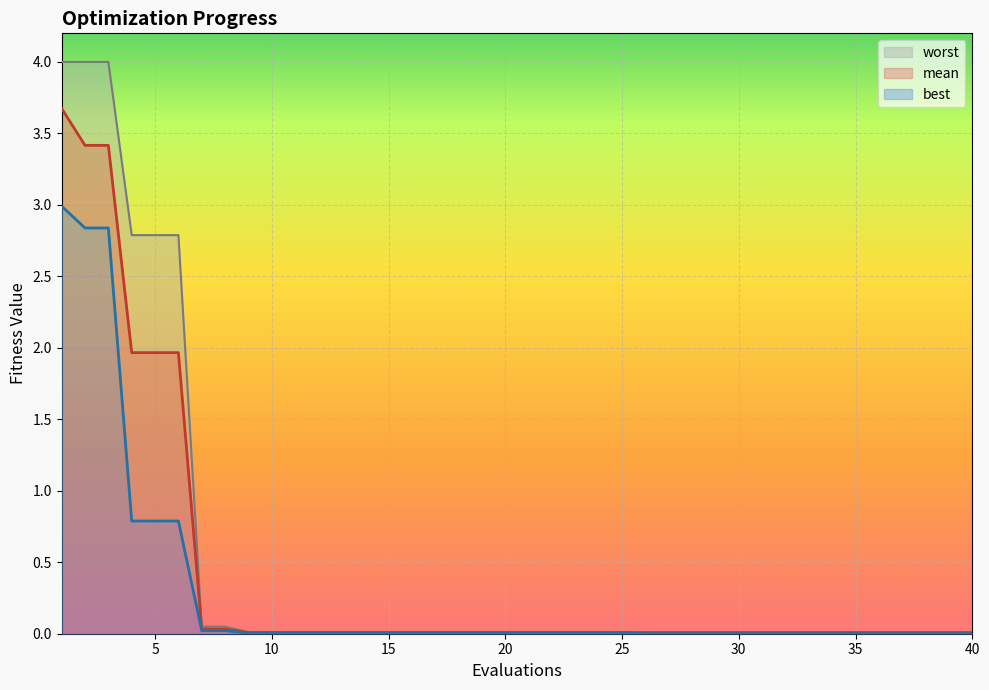

Reading left to right, extract all data points from this chart.

mean: 3.7	3.4	3.4	2.0	2.0	2.0	0.0	0.0	0.0	0.0	0.0	0.0	0.0	0.0	0.0	0.0	0.0	0.0	0.0	0.0	0.0	0.0	0.0	0.0	0.0	0.0	0.0	0.0	0.0	0.0	0.0	0.0	0.0	0.0	0.0	0.0	0.0	0.0	0.0	0.0
best: 3.0	2.8	2.8	0.8	0.8	0.8	0.0	0.0	0.0	0.0	0.0	0.0	0.0	0.0	0.0	0.0	0.0	0.0	0.0	0.0	0.0	0.0	0.0	0.0	0.0	0.0	0.0	0.0	0.0	0.0	0.0	0.0	0.0	0.0	0.0	0.0	0.0	0.0	0.0	0.0
worst: 4.0	4.0	4.0	2.8	2.8	2.8	0.0	0.0	0.0	0.0	0.0	0.0	0.0	0.0	0.0	0.0	0.0	0.0	0.0	0.0	0.0	0.0	0.0	0.0	0.0	0.0	0.0	0.0	0.0	0.0	0.0	0.0	0.0	0.0	0.0	0.0	0.0	0.0	0.0	0.0